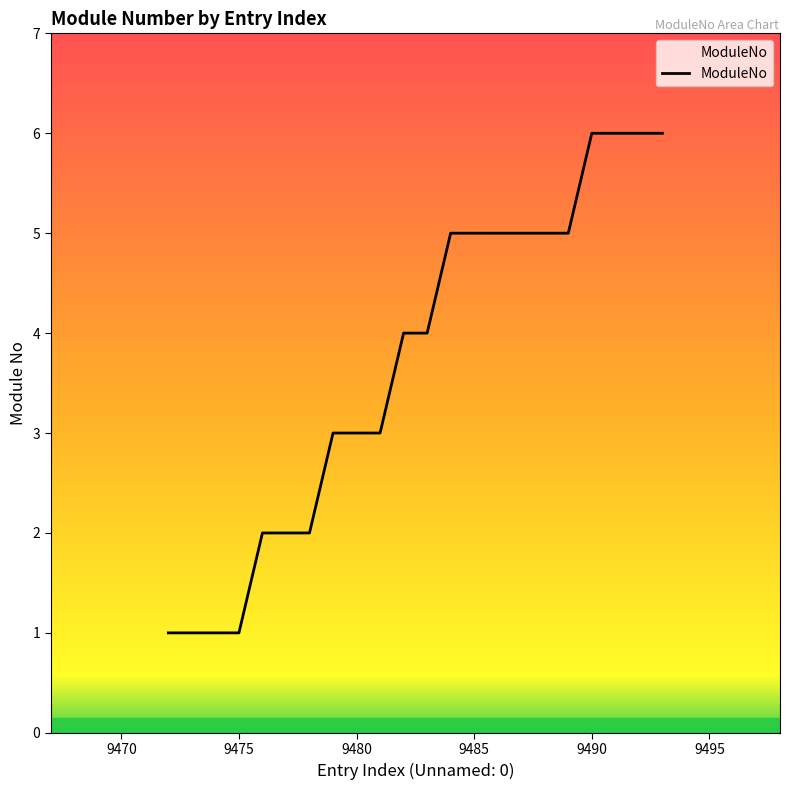

What is the maximum value shown in the chart?

6